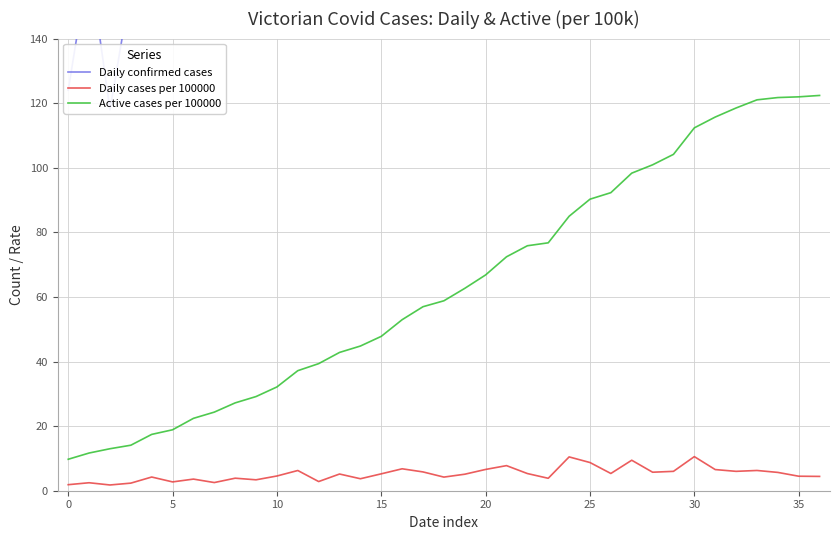

True or false: Daily confirmed cases and Daily cases per 100000 intersect in this chart.

False